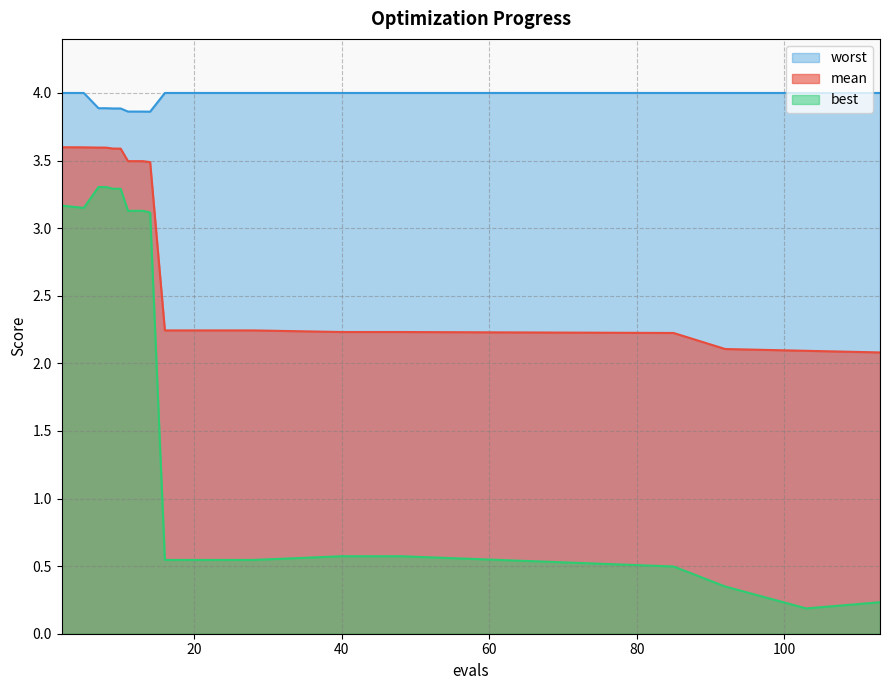

What is the difference between the highest and lowest values at 40?

3.4